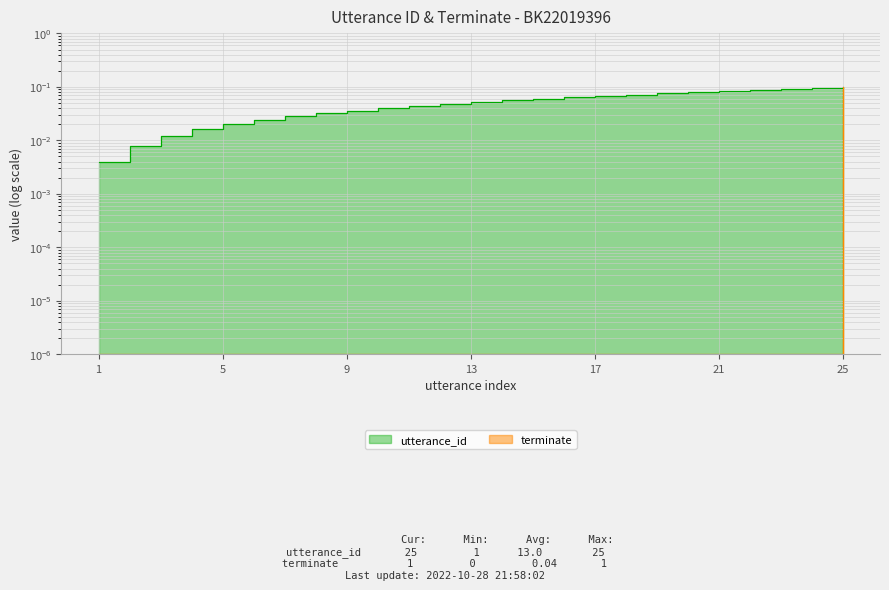

The value of utterance_id at 2022-10-28 21:57:56 is 0.0. True or false?

True